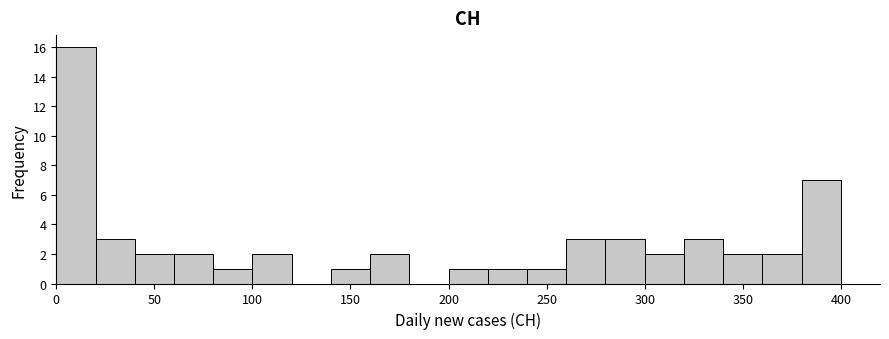

Reading left to right, transcribe this chart: for each bar, give the range it covers on the x-axis and its height. The values are not printed on the chart, so give them approximately, as read against the axis.

0 to 20: 16
20 to 40: 3
40 to 60: 2
60 to 80: 2
80 to 100: 1
100 to 120: 2
120 to 140: 0
140 to 160: 1
160 to 180: 2
180 to 200: 0
200 to 220: 1
220 to 240: 1
240 to 260: 1
260 to 280: 3
280 to 300: 3
300 to 320: 2
320 to 340: 3
340 to 360: 2
360 to 380: 2
380 to 400: 7